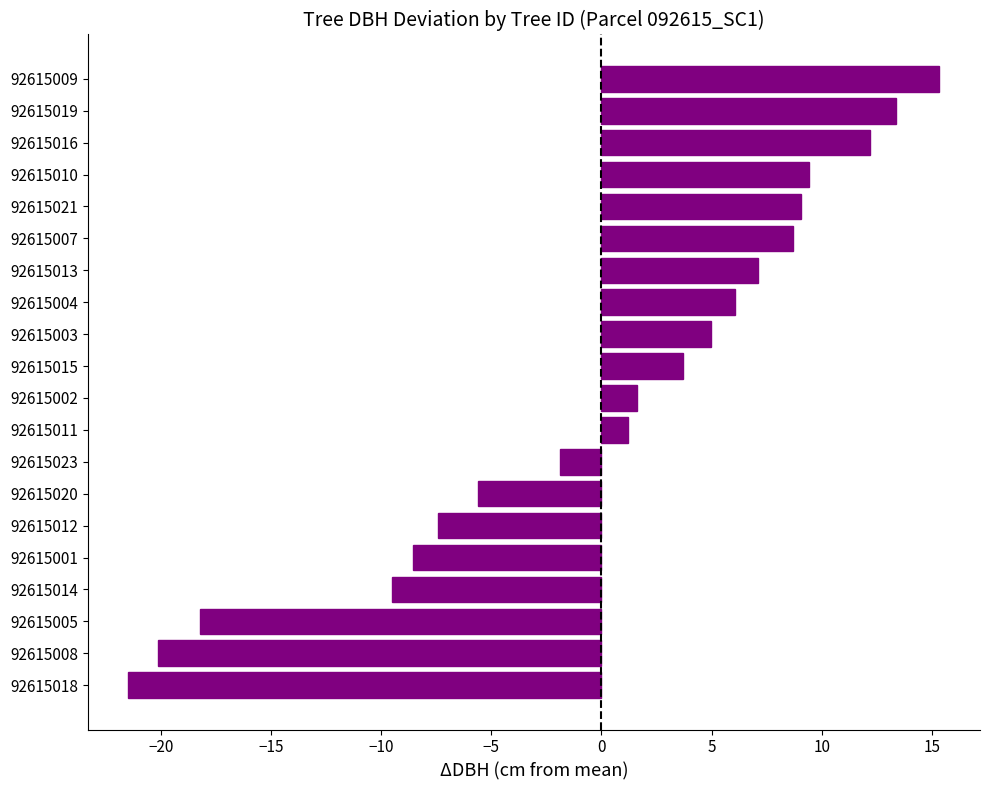

What is the sum of the values at 92615020 and 92615003?

-0.6